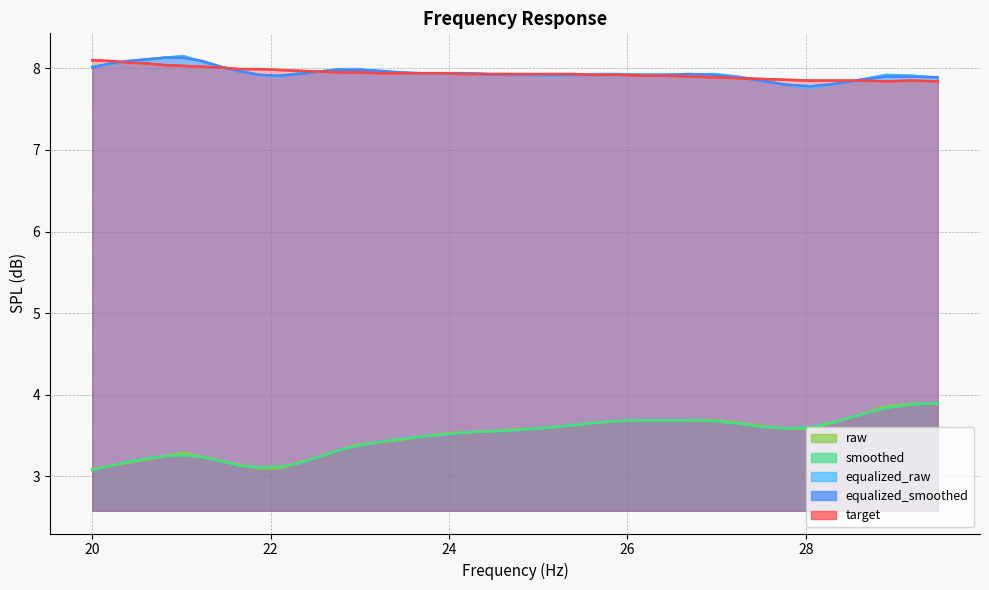

Reading right to left, what are all the values shown in this chart?

raw: 3.9	3.9	3.9	3.8	3.7	3.6	3.6	3.6	3.7	3.7	3.7	3.7	3.7	3.7	3.7	3.6	3.6	3.6	3.6	3.5	3.5	3.5	3.5	3.5	3.4	3.4	3.3	3.2	3.2	3.1	3.1	3.1	3.2	3.2	3.3	3.2	3.2	3.2	3.1	3.1
smoothed: 3.9	3.9	3.8	3.8	3.7	3.6	3.6	3.6	3.6	3.7	3.7	3.7	3.7	3.7	3.7	3.6	3.6	3.6	3.6	3.5	3.5	3.5	3.5	3.5	3.4	3.4	3.3	3.2	3.2	3.1	3.1	3.1	3.2	3.2	3.3	3.2	3.2	3.2	3.1	3.1
equalized_raw: 7.9	7.9	7.9	7.9	7.8	7.8	7.8	7.8	7.9	7.9	7.9	7.9	7.9	7.9	7.9	7.9	7.9	7.9	7.9	7.9	7.9	7.9	7.9	7.9	8.0	8.0	8.0	8.0	7.9	7.9	7.9	8.0	8.0	8.1	8.2	8.1	8.1	8.1	8.1	8.0
equalized_smoothed: 7.9	7.9	7.9	7.9	7.8	7.8	7.8	7.8	7.9	7.9	7.9	7.9	7.9	7.9	7.9	7.9	7.9	7.9	7.9	7.9	7.9	7.9	7.9	8.0	8.0	8.0	8.0	8.0	7.9	7.9	7.9	8.0	8.0	8.1	8.1	8.1	8.1	8.1	8.1	8.0
target: 7.8	7.8	7.8	7.8	7.8	7.8	7.9	7.9	7.9	7.9	7.9	7.9	7.9	7.9	7.9	7.9	7.9	7.9	7.9	7.9	7.9	7.9	7.9	7.9	7.9	8.0	8.0	8.0	8.0	8.0	8.0	8.0	8.0	8.0	8.0	8.0	8.1	8.1	8.1	8.1